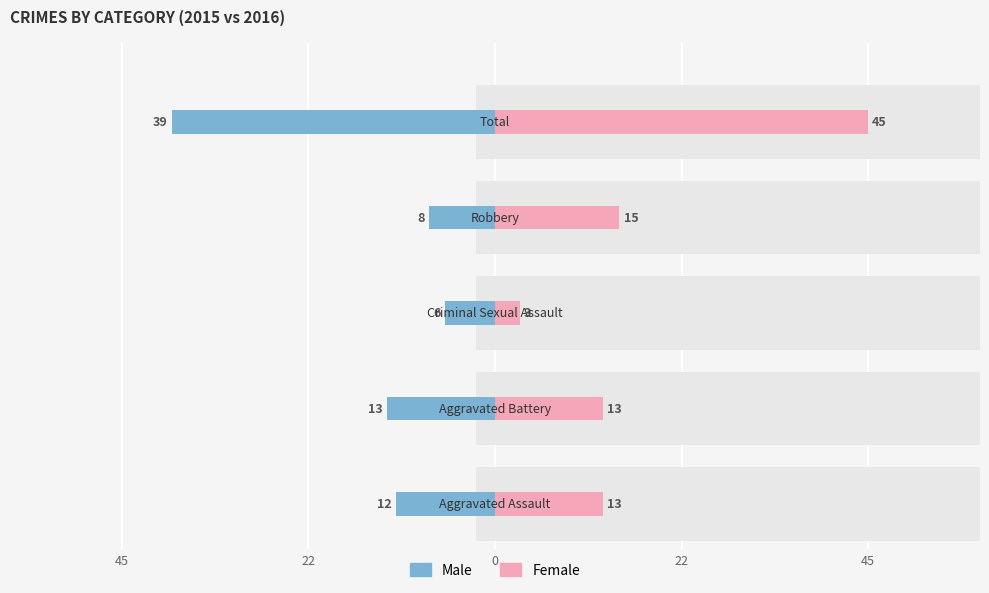

How many data points does each series have?

5